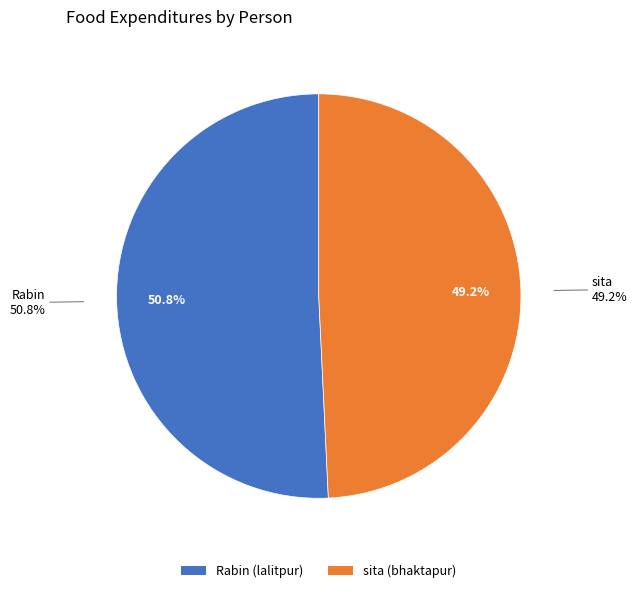

The Rabin slice represents 59% of the pie. True or false?

False